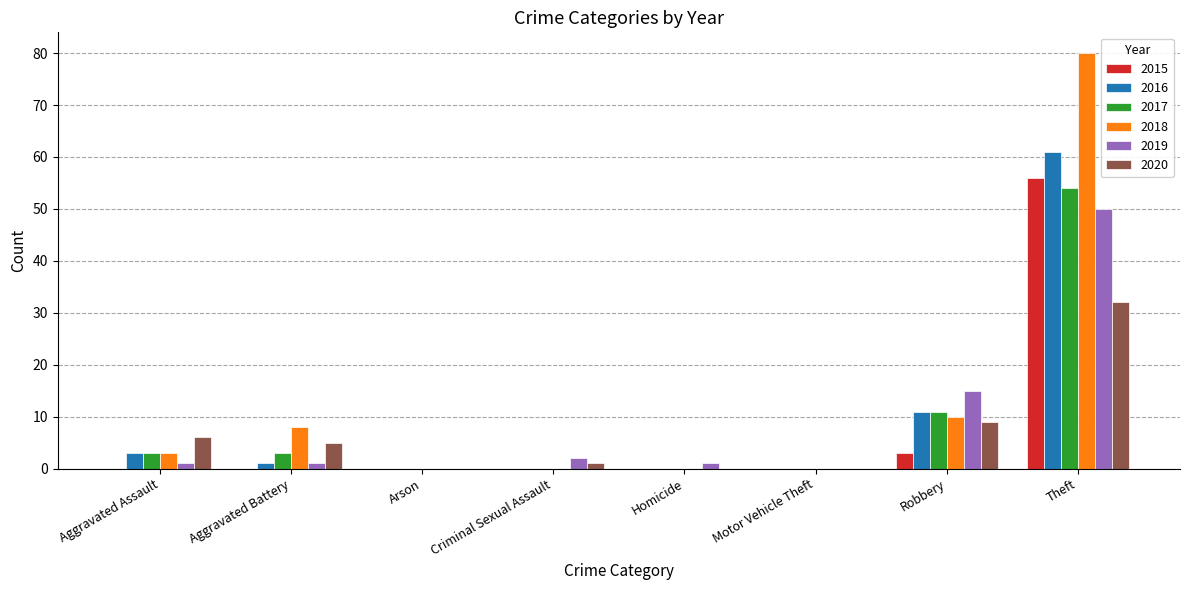

At which label does 2020 reach its peak?

Theft